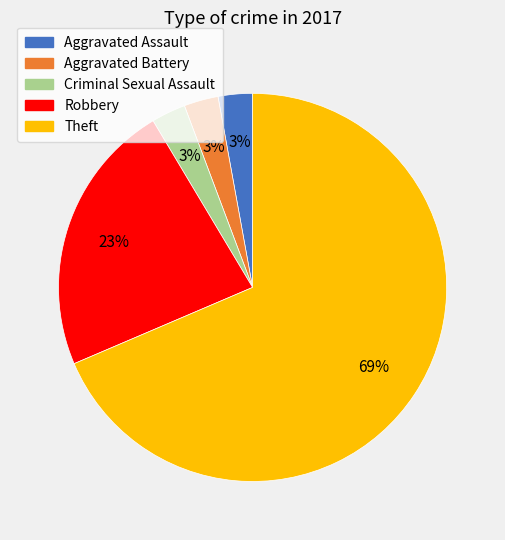

To the nearest percent, what is the average slice percentage?

20%